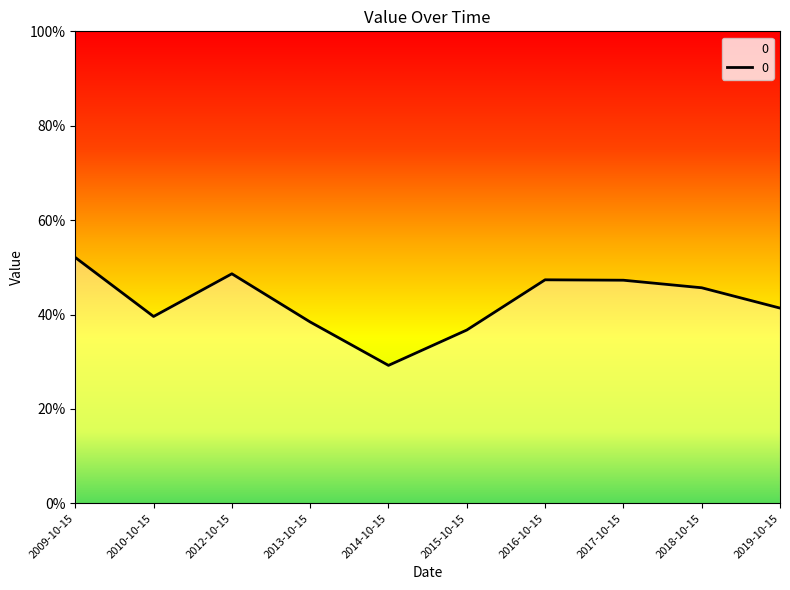

Does the chart display data point markers on the line(s)?

No